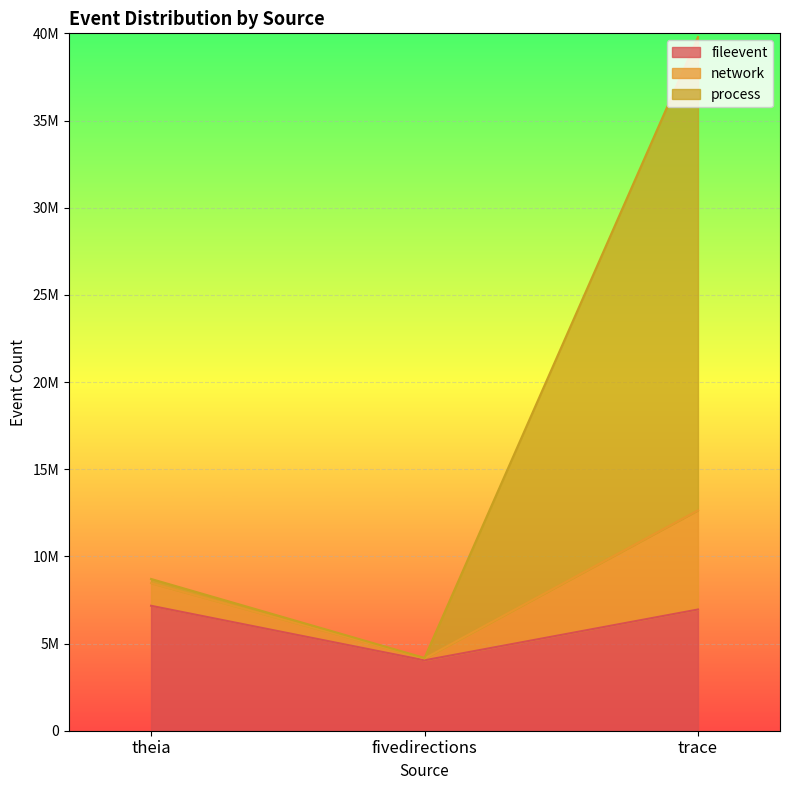

What is the label of the 1st point from the right?

trace